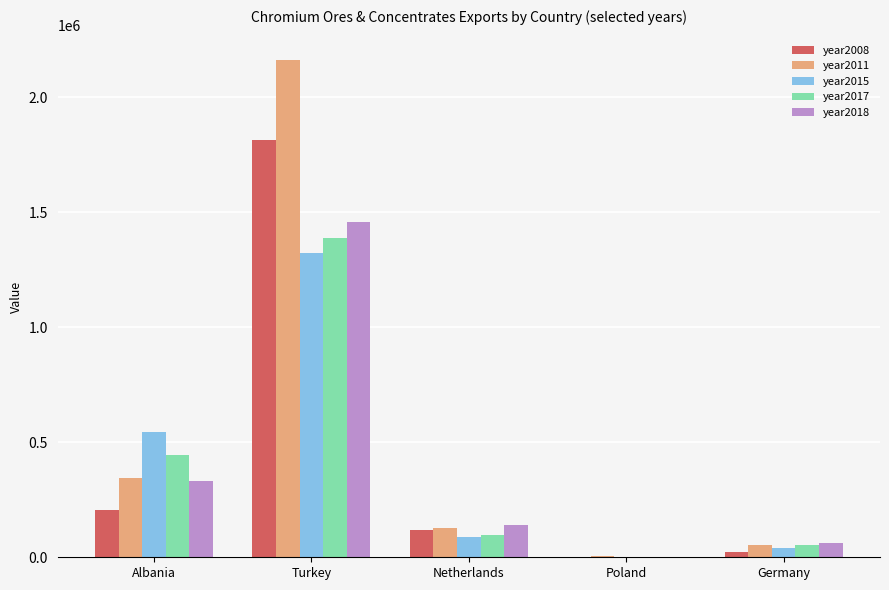

Which category has the highest value in the year2015 series?

Turkey